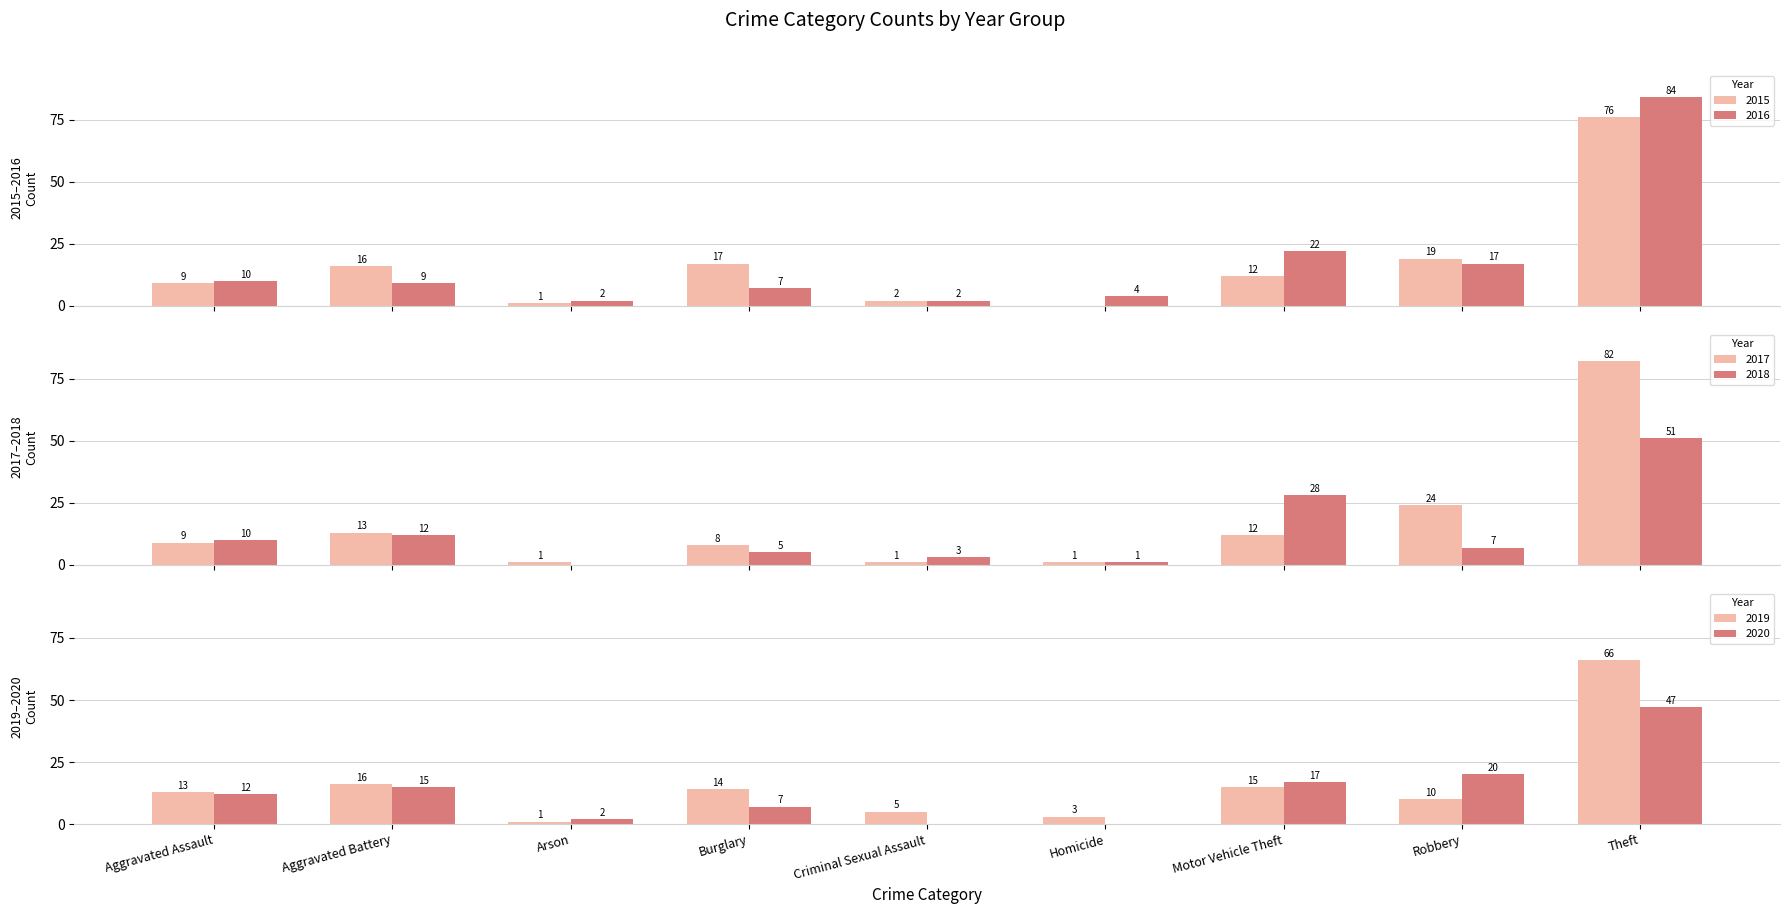

What is the value of the 2017 bar at the 2nd from the left?

13